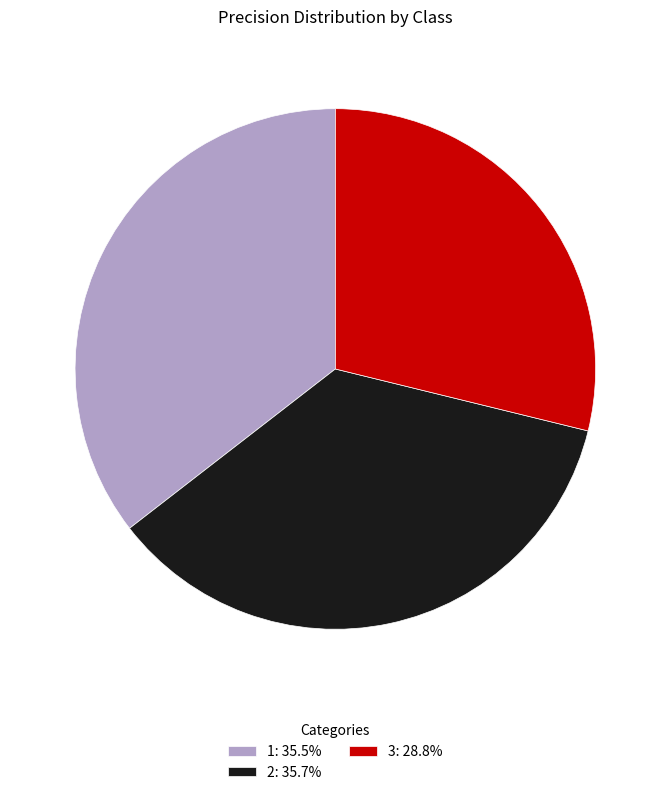

Is the sum of 3: 28.8% and 1: 35.5% greater than half?

Yes